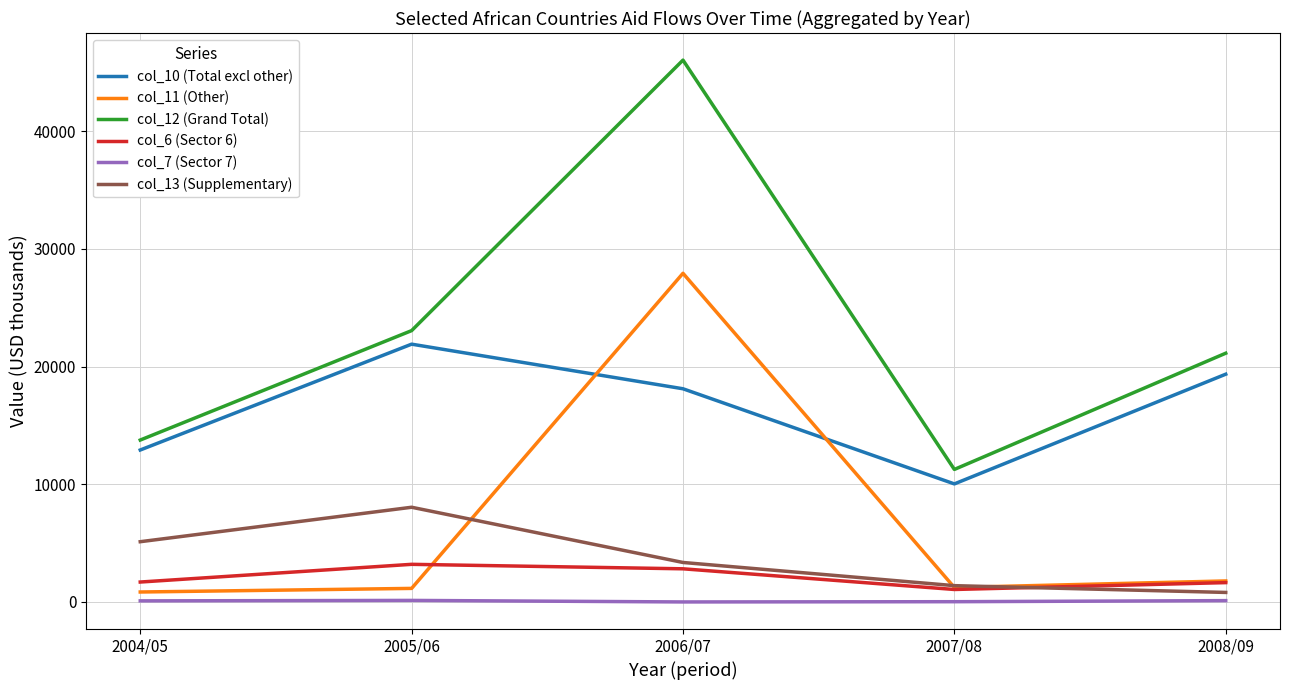

True or false: col_13 (Supplementary) and col_7 (Sector 7) intersect in this chart.

False